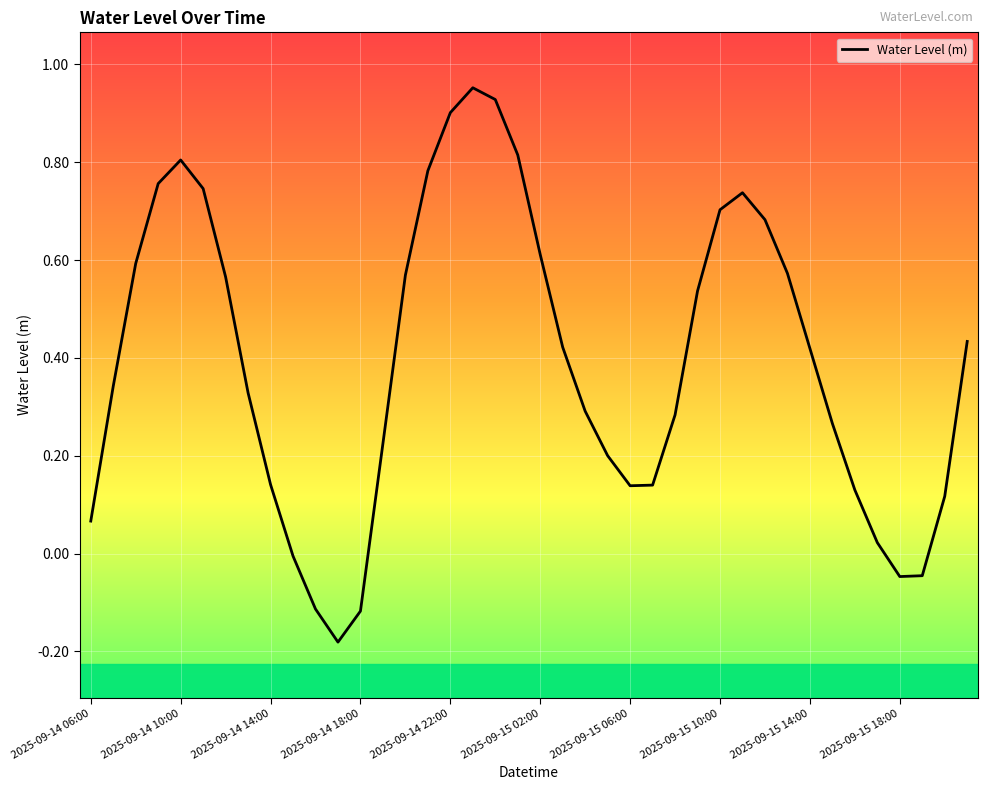

What is the difference between the maximum and minimum values?

1.1